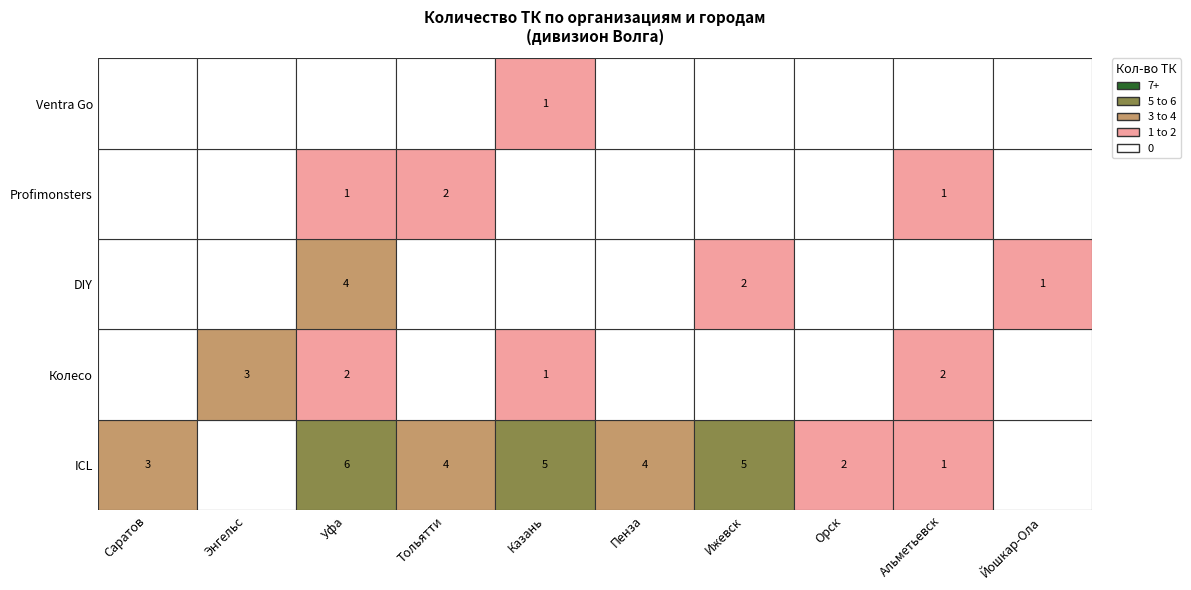

At Уфа, list the series in order from largest to smallest.

ICL, DIY, Колесо, Profimonsters, Ventra Go